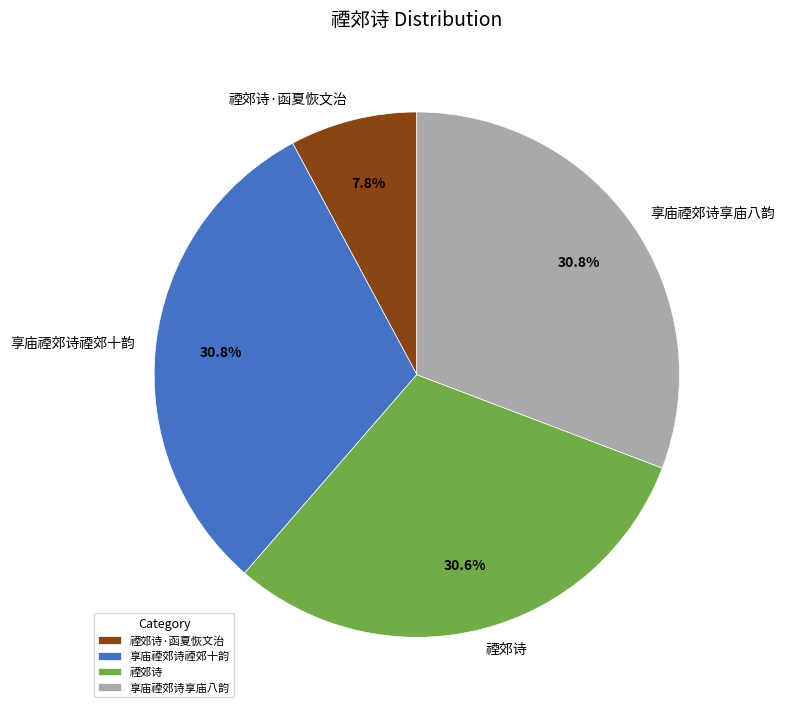

What is the ratio of the value at 享庙禋郊诗禋郊十韵 to the value at 禋郊诗?

1.0